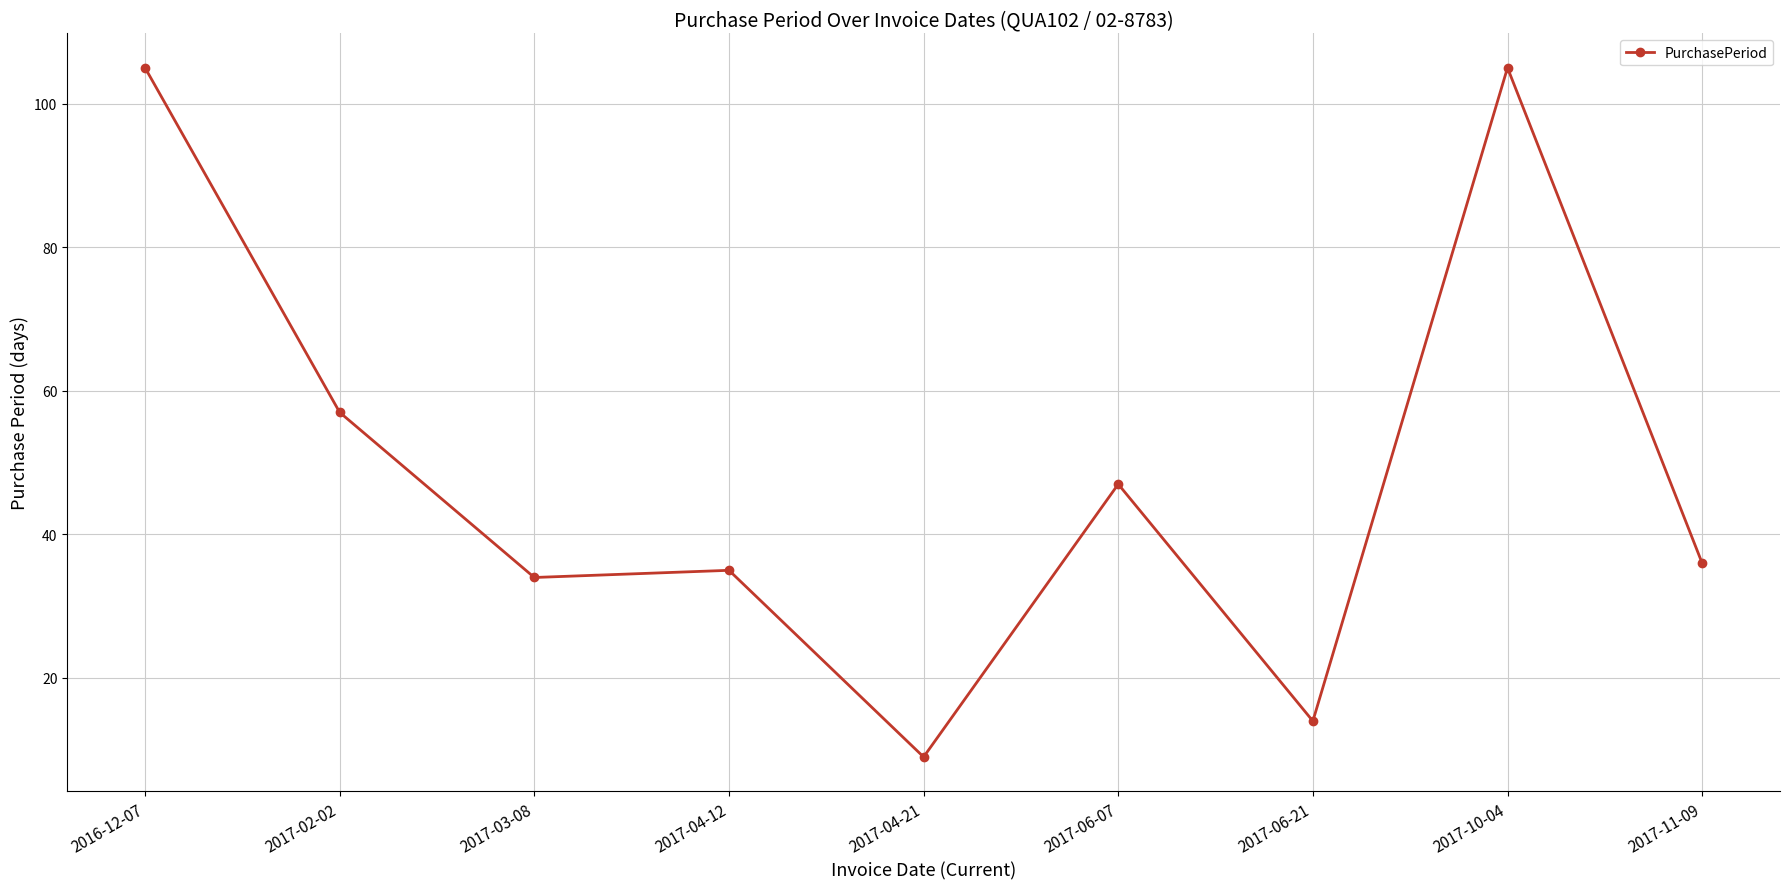

Reading left to right, transcribe all the data shown in this chart.

2016-12-07=105	2017-02-02=57	2017-03-08=34	2017-04-12=35	2017-04-21=9	2017-06-07=47	2017-06-21=14	2017-10-04=105	2017-11-09=36